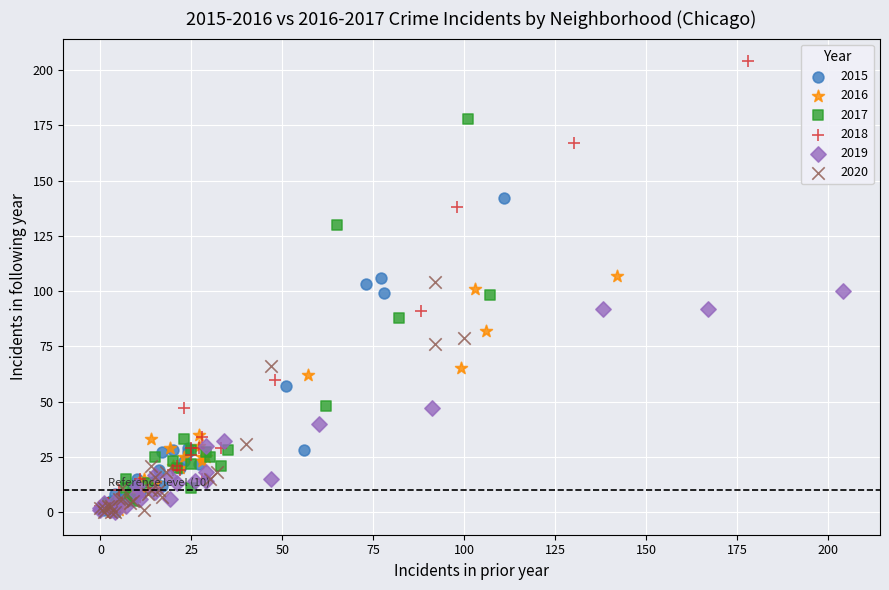

Which series has the widest spread of Y values?

2018